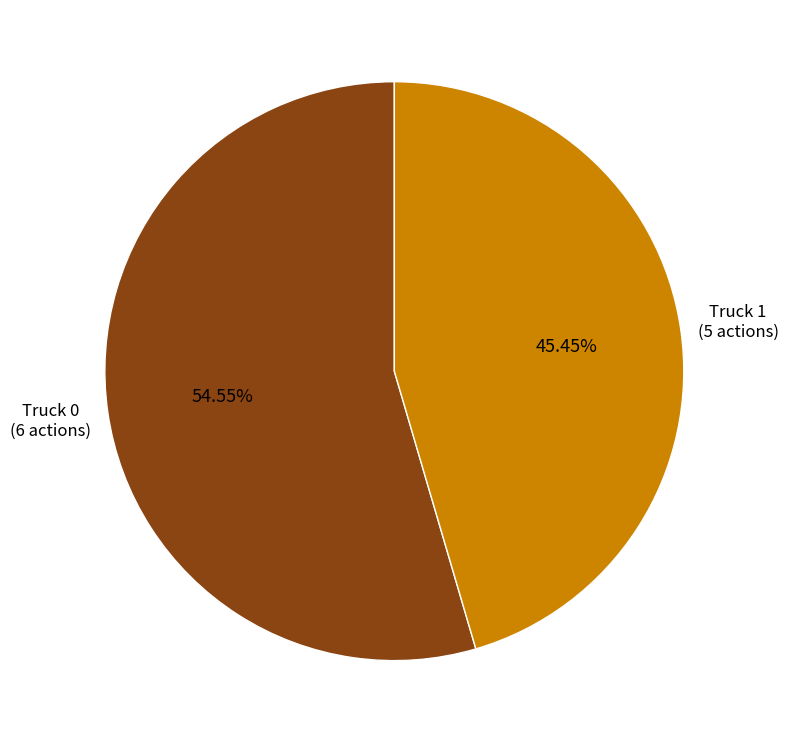

Is there any slice that represents more than half of the pie?

Yes